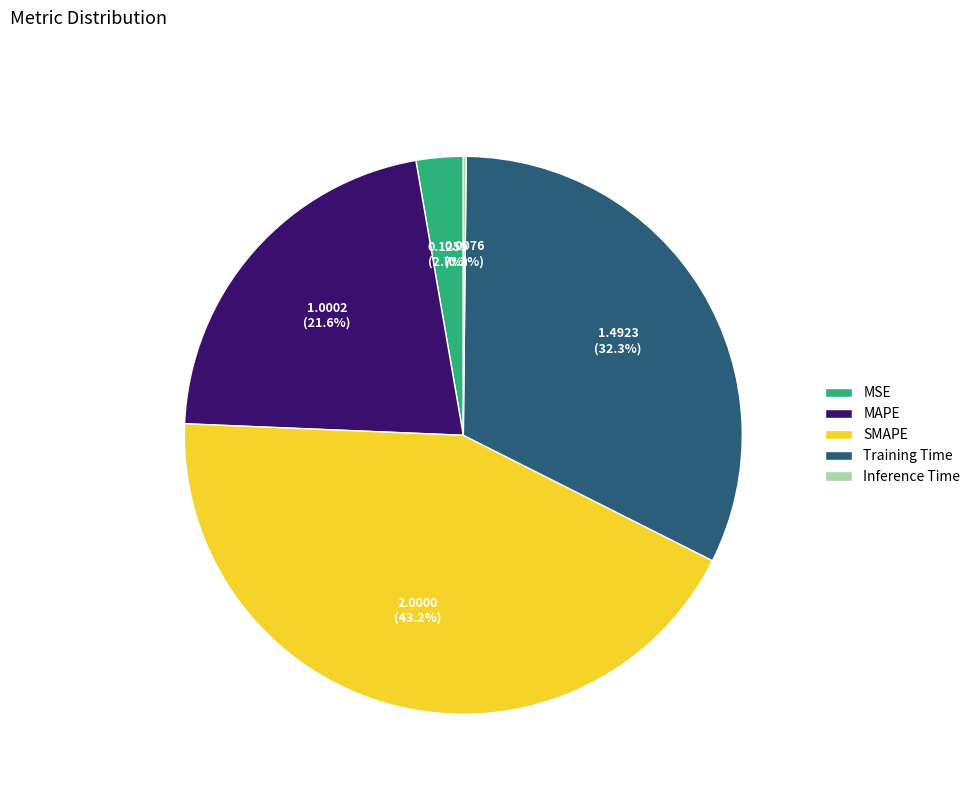

Which slice is the largest?

SMAPE